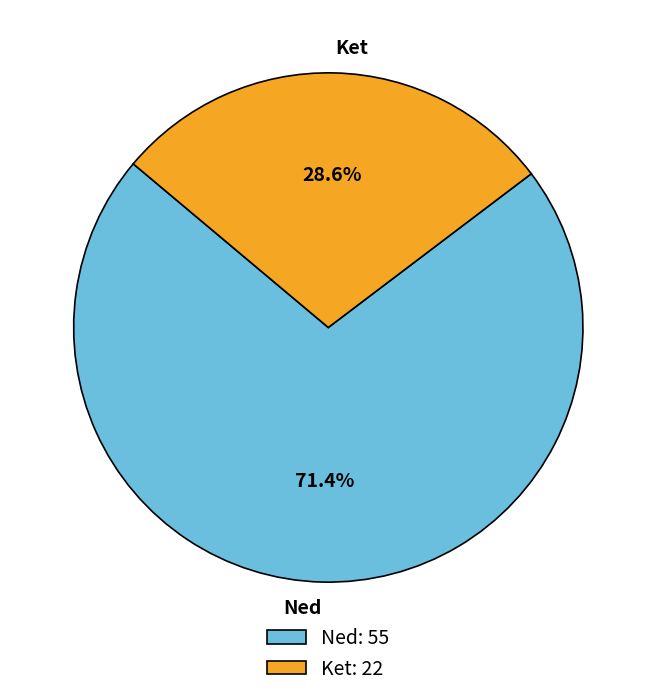

To the nearest percent, what is the difference between the Ned and Ket slice percentages?

43%